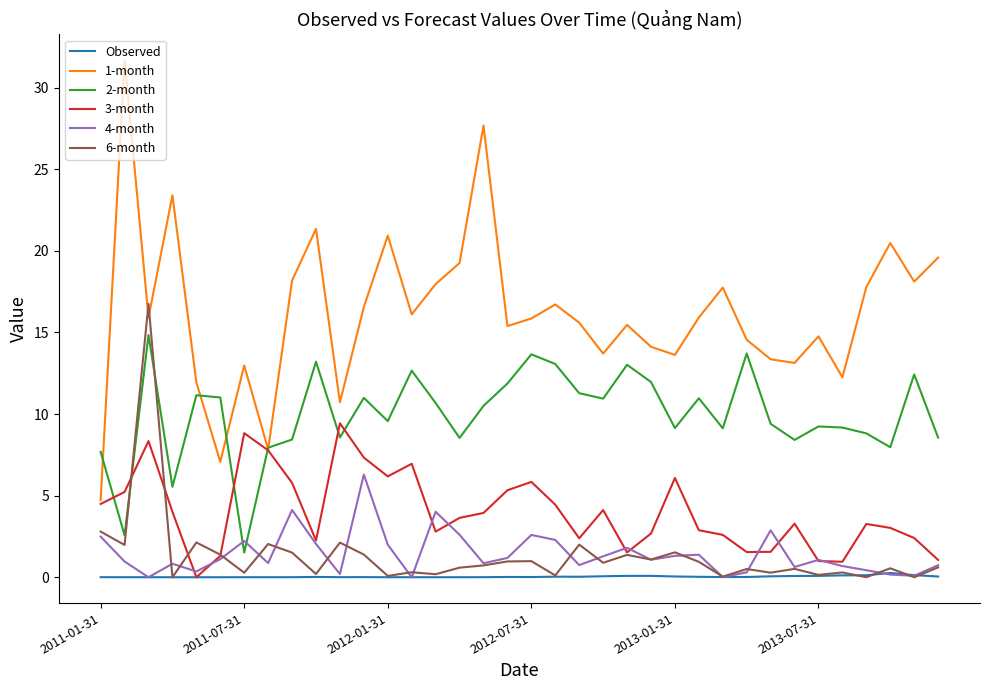

What is the average value of the 4-month series?

1.4